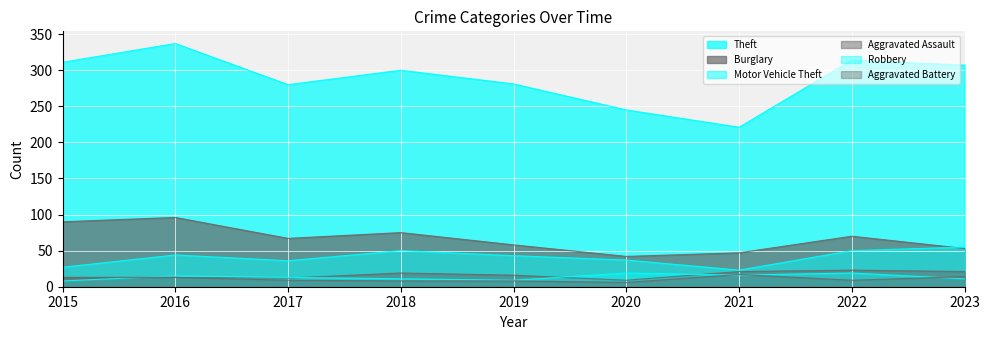

Which has a higher value, 2017 or 2018?

2018